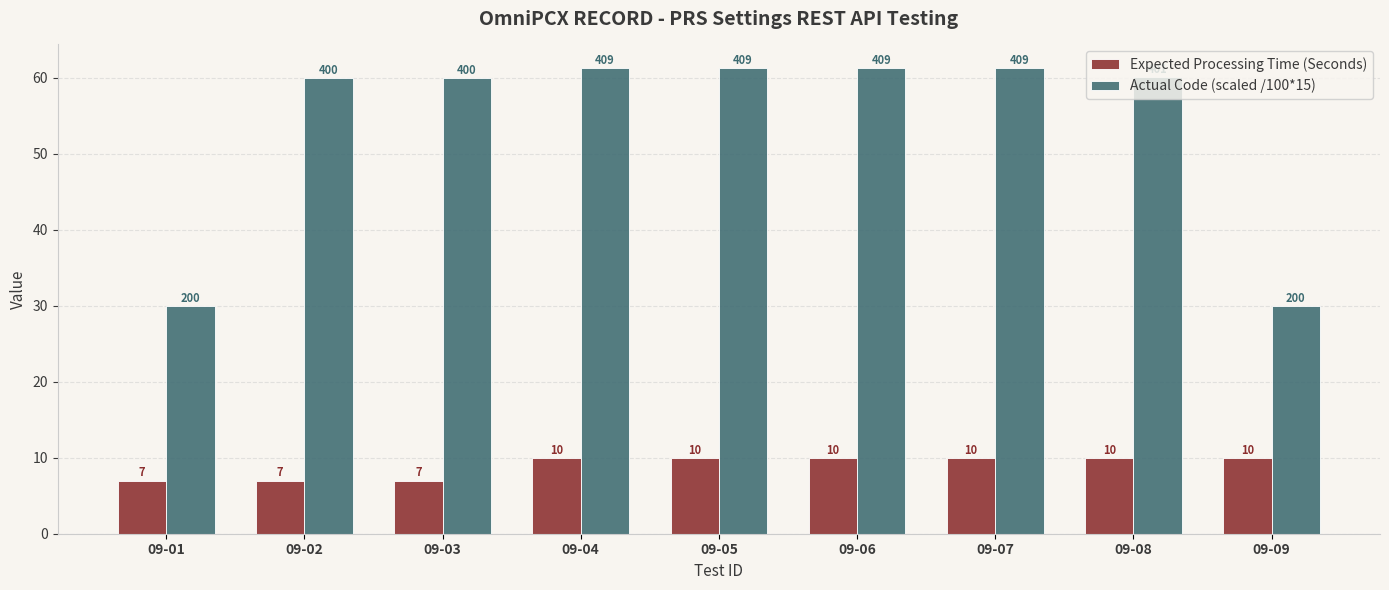

How many data points in Expected Processing Time (Seconds) are less than 10?

3